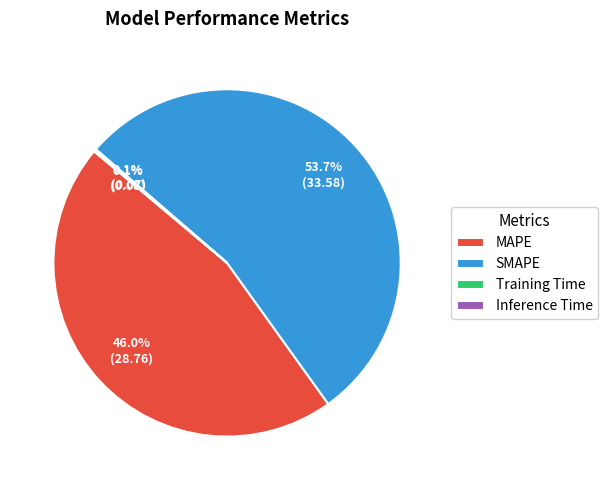

Do SMAPE and MAPE together represent more than half of the pie?

Yes